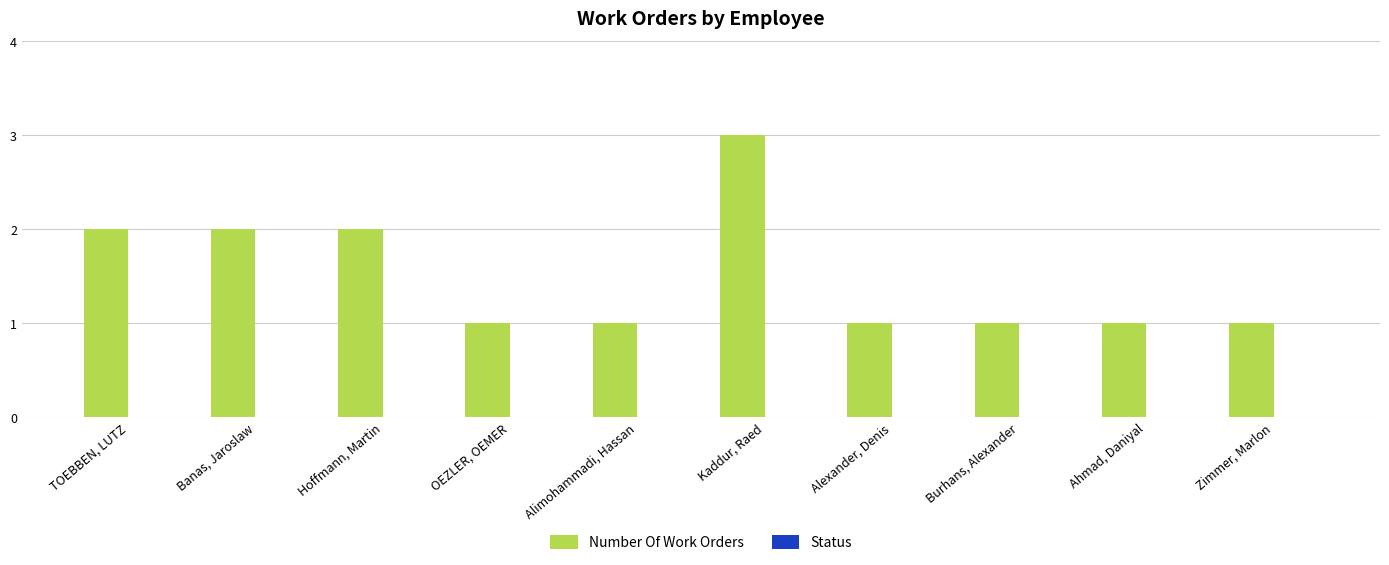

Reading left to right, list all the values displayed in this chart.

2	2	2	1	1	3	1	1	1	1